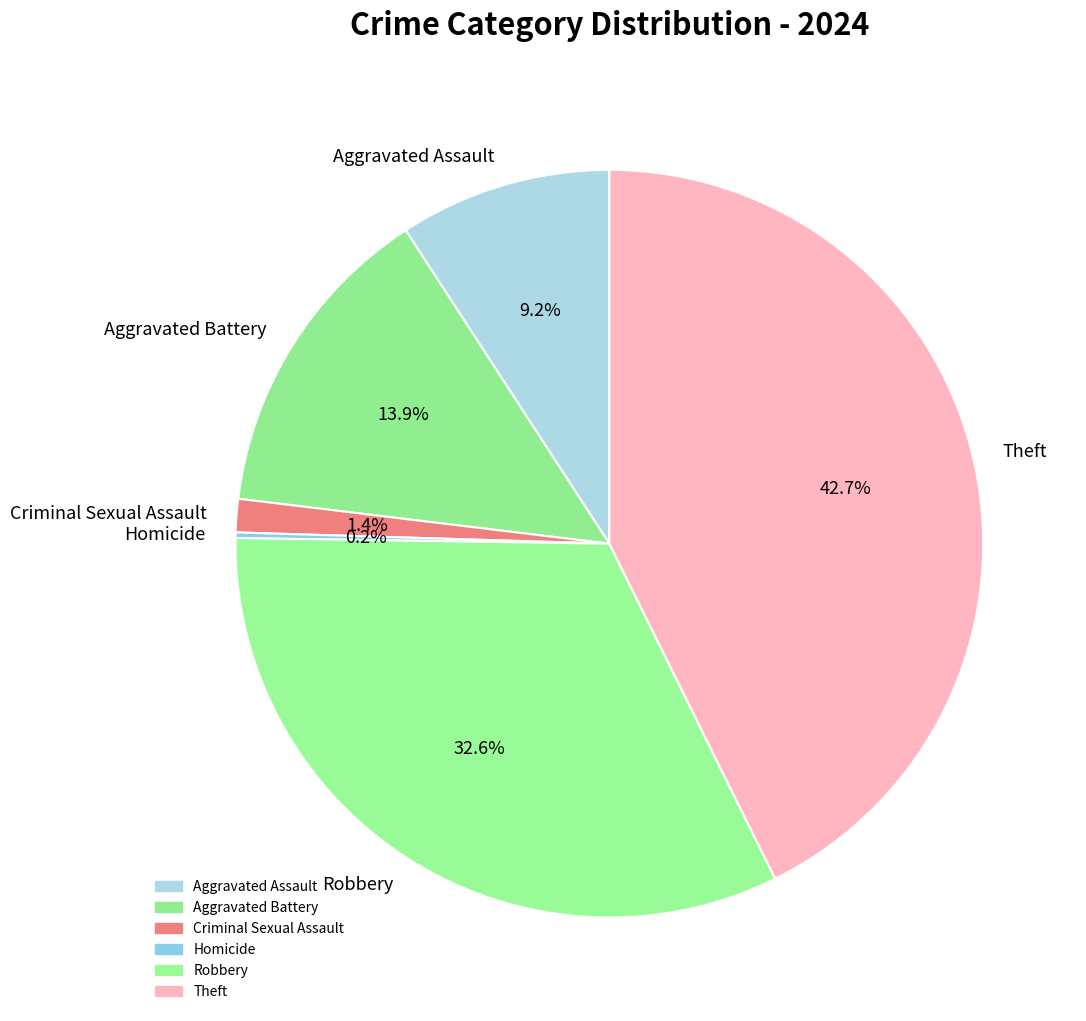

To the nearest percent, what is the average slice percentage?

17%